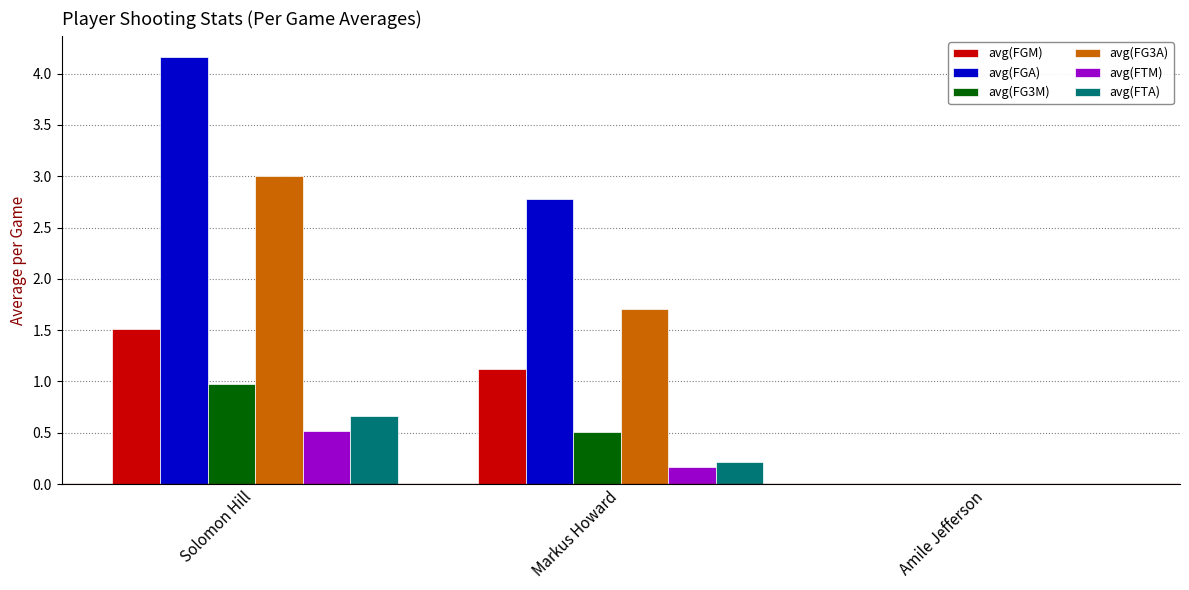

At which label does avg(FG3A) reach its peak?

Solomon Hill